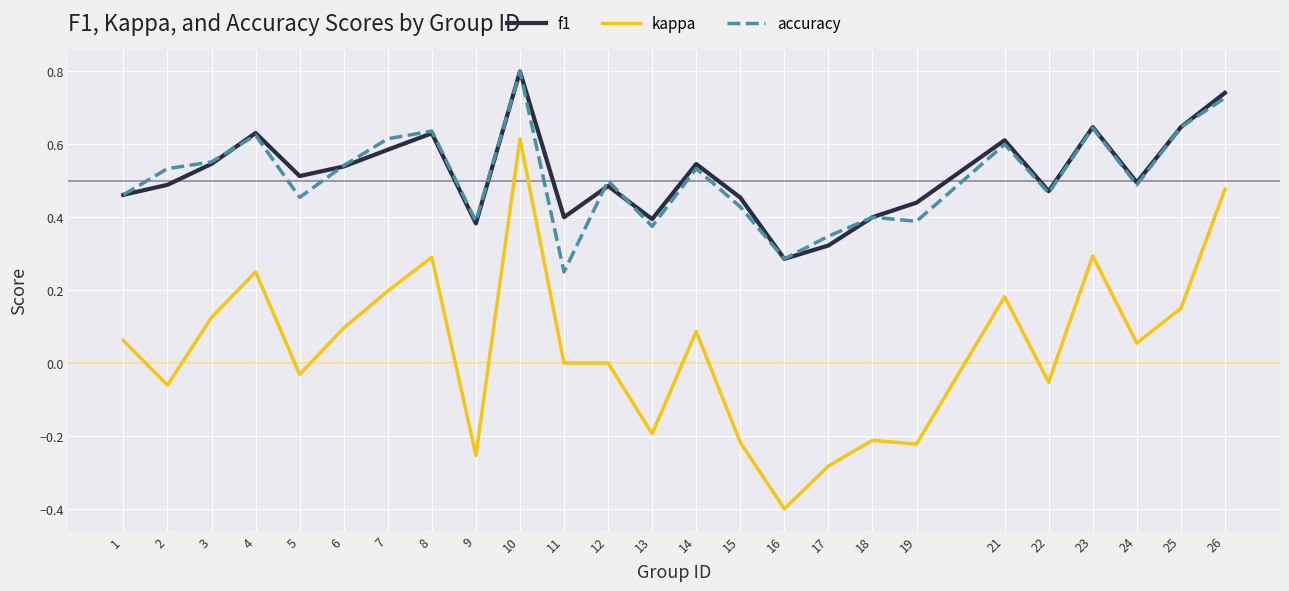

Which series has the largest range (max minus min)?

kappa